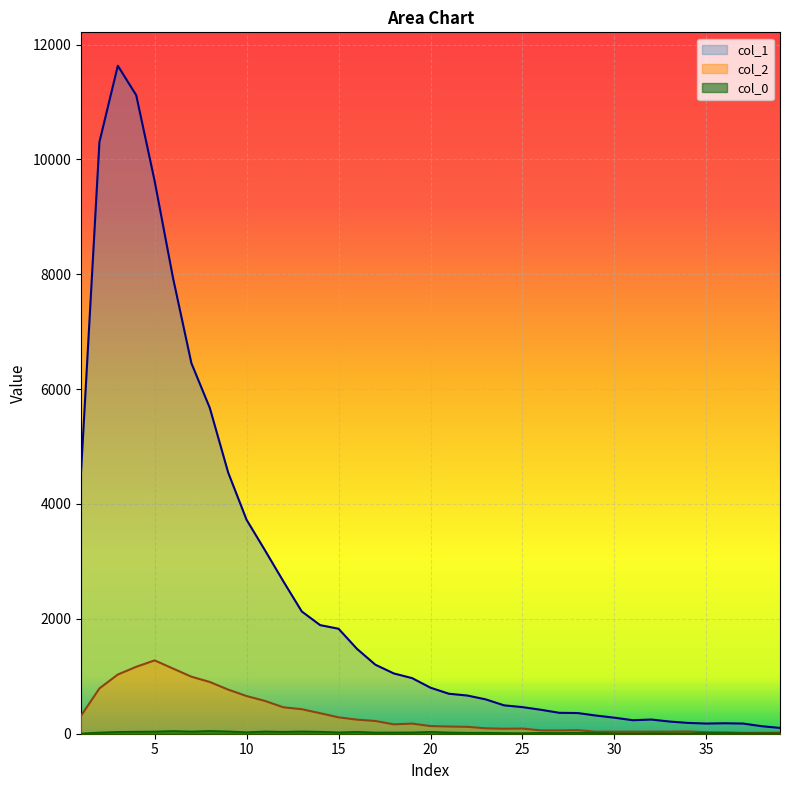

What is the maximum value shown in the chart?

11631